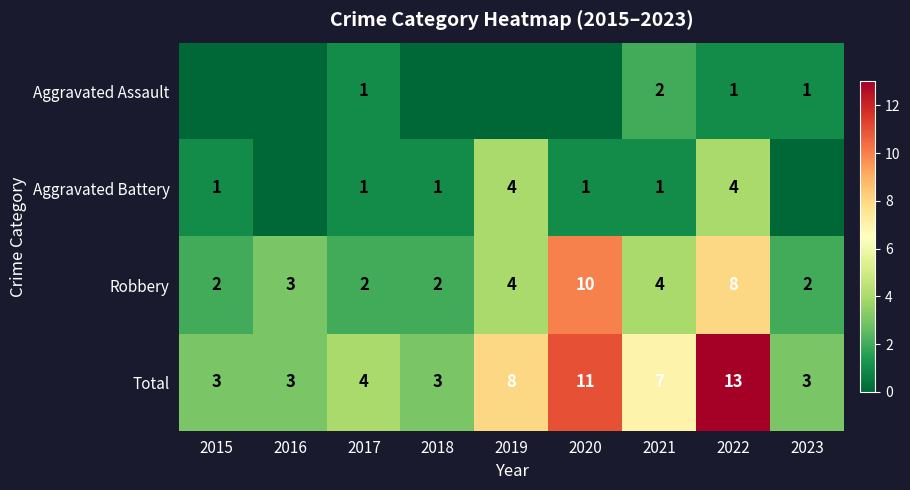

At which category is the sum across all series the highest?

2022